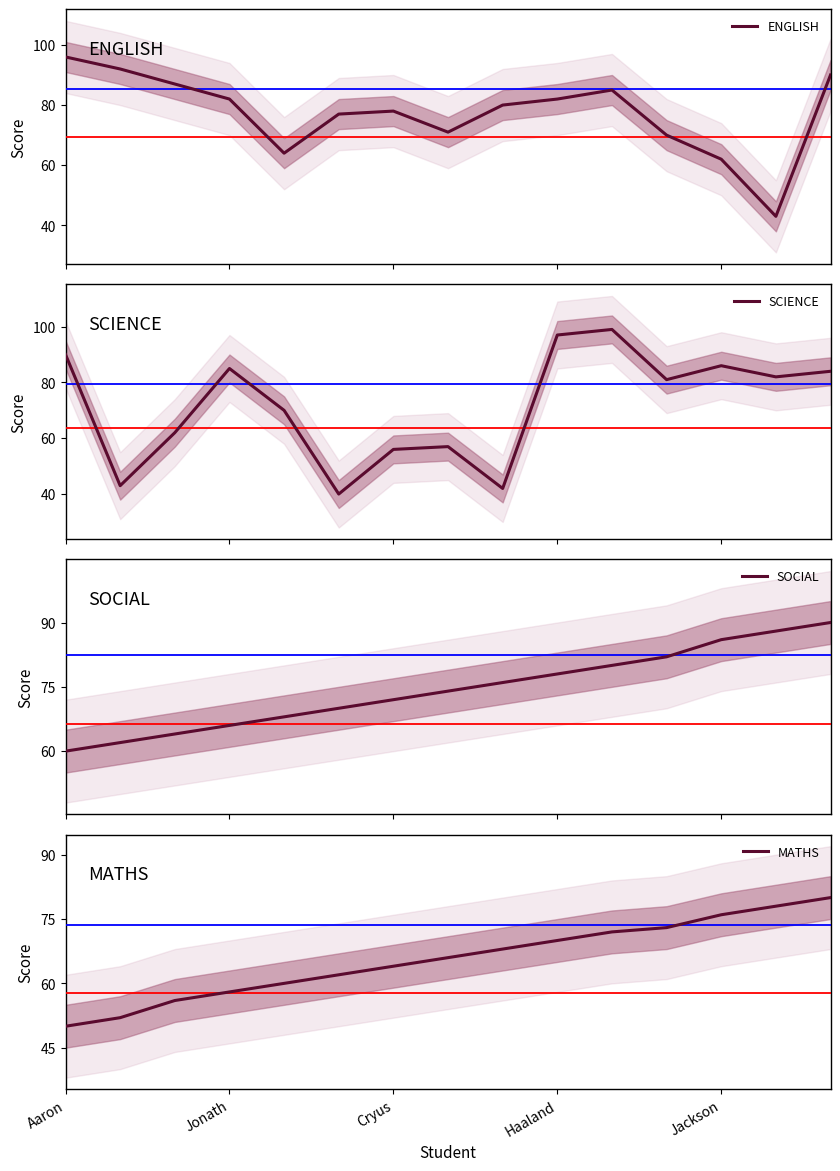

What is the lowest value of the ENGLISH series?

43